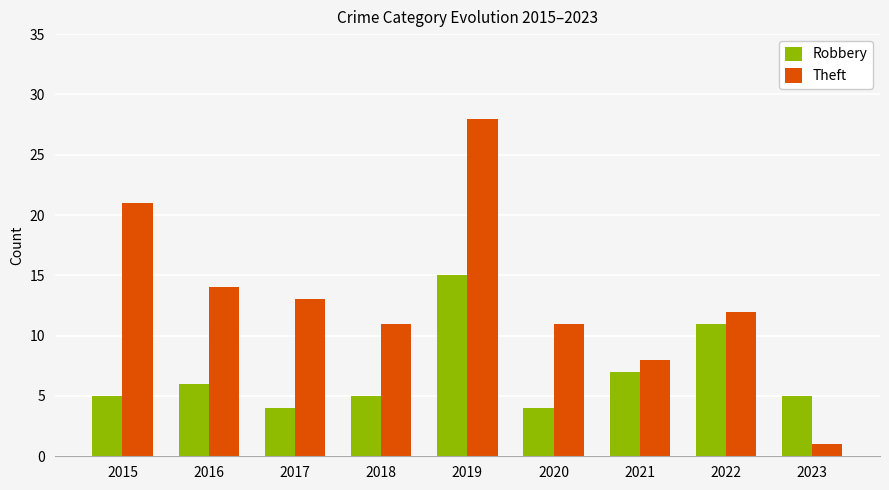

Which category has the lowest value in the Theft series?

2023